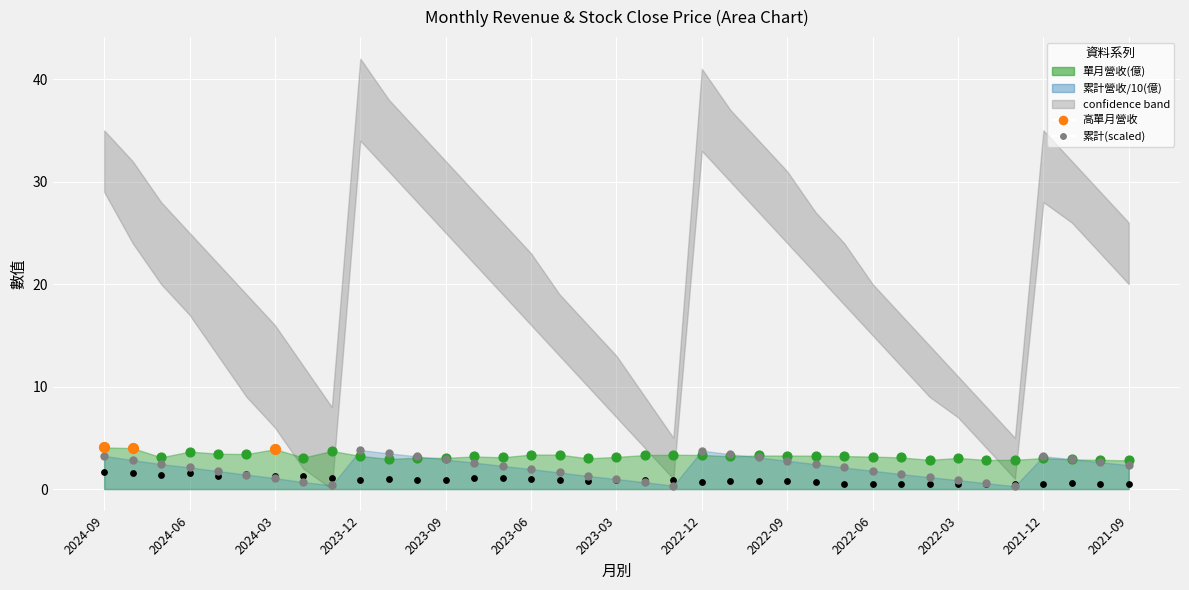

Which series has the largest Y range (max minus min)?

累計營收(億)